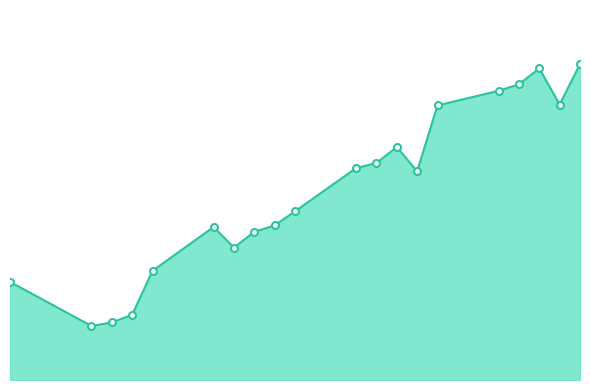

How many values exceed 131?

10